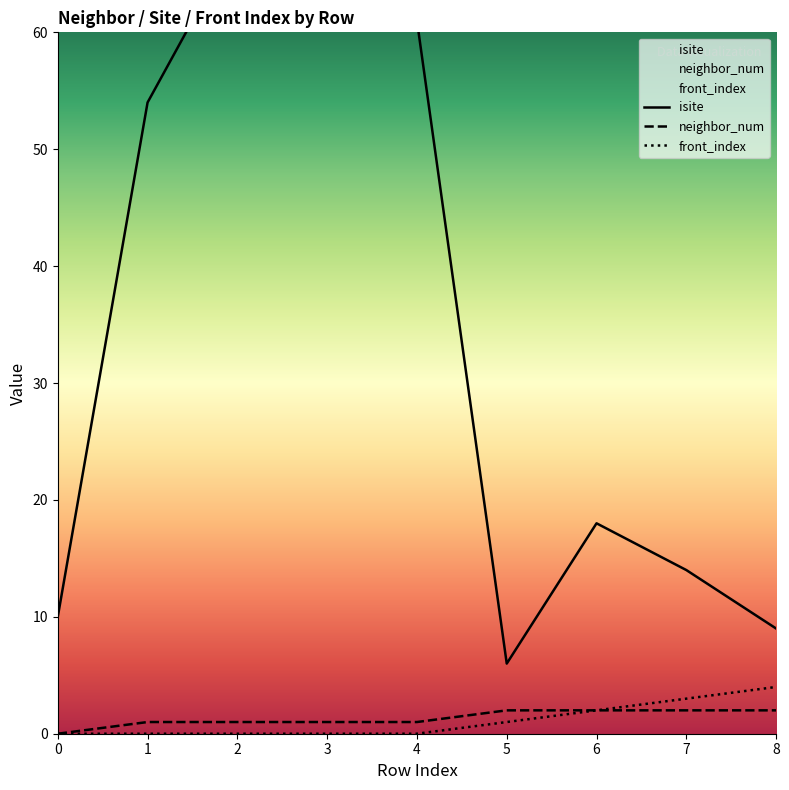

List the series in order of their peak value, lowest first.

neighbor_num, front_index, isite